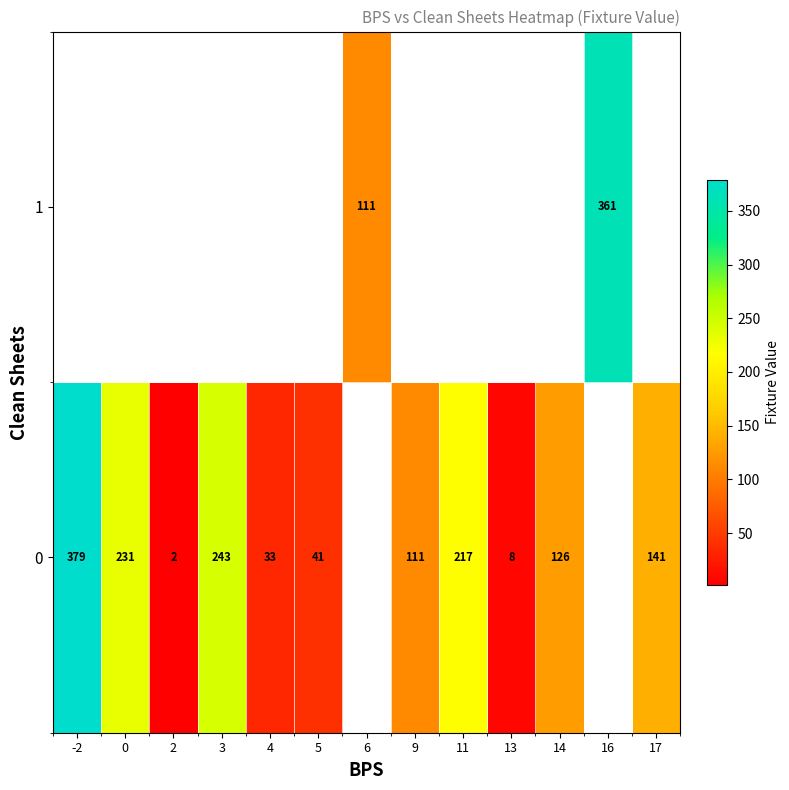

How many data points in row_0 are above 141?

4